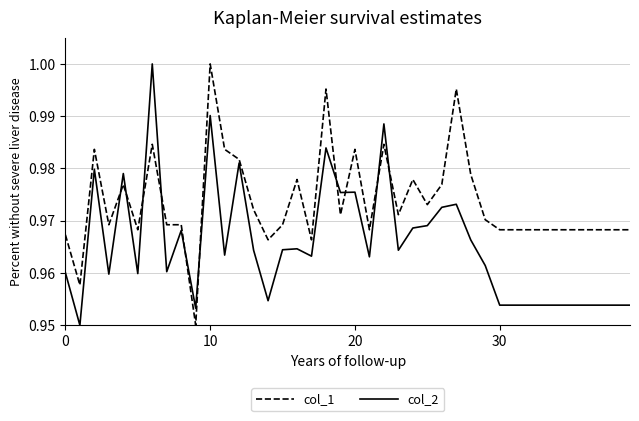

True or false: col_2 and col_1 intersect in this chart.

True